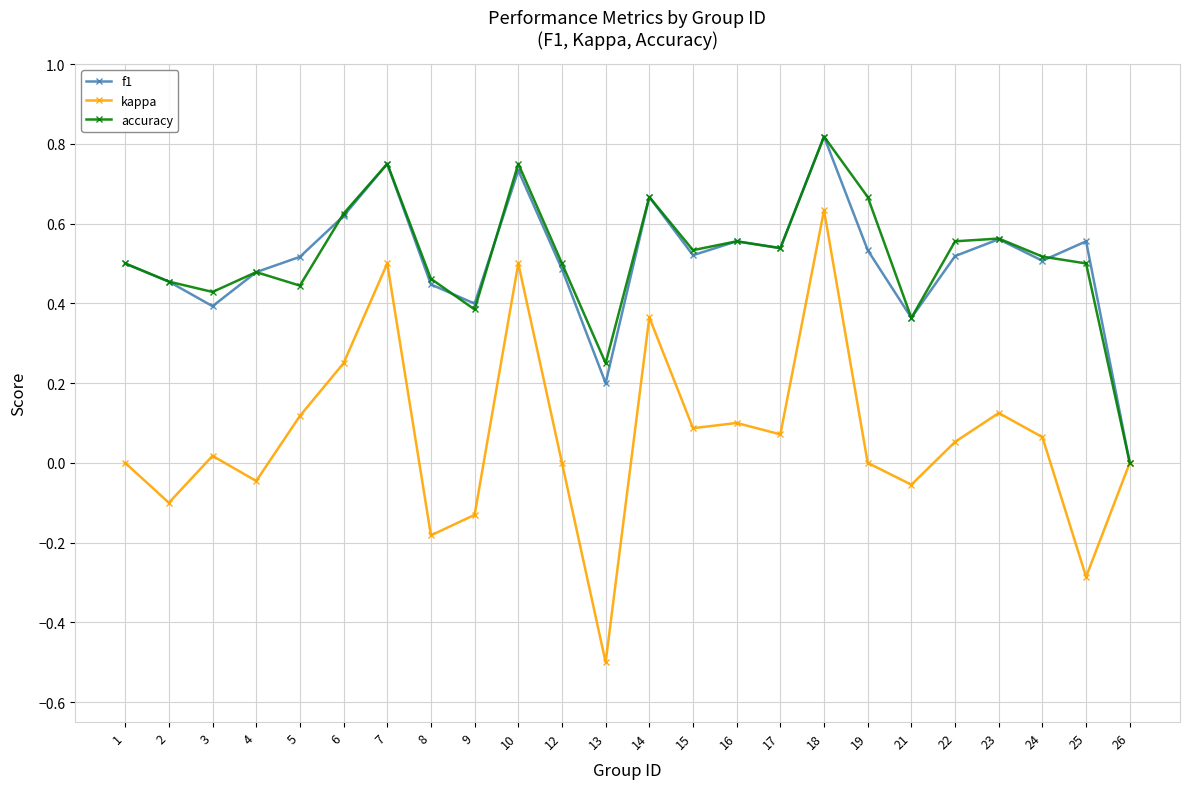

At which category is the sum across all series the highest?

18